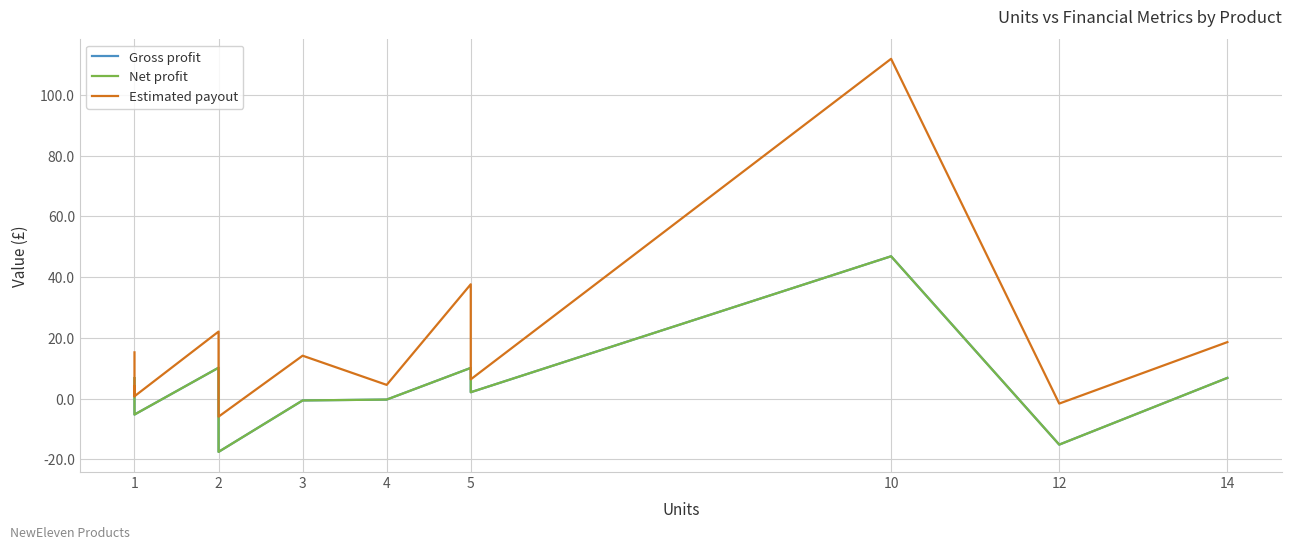

What is the average value of the Estimated payout series?

17.3